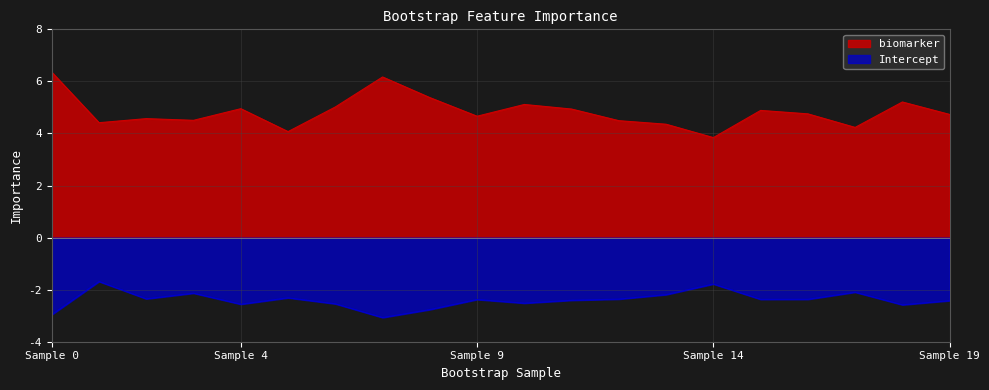

Which series has the largest total across all categories?

biomarker